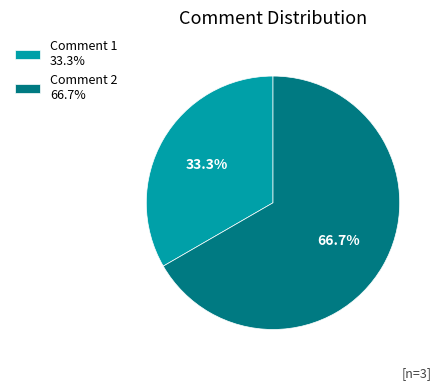

True or false: Comment 1 accounts for 41% of the total.

False